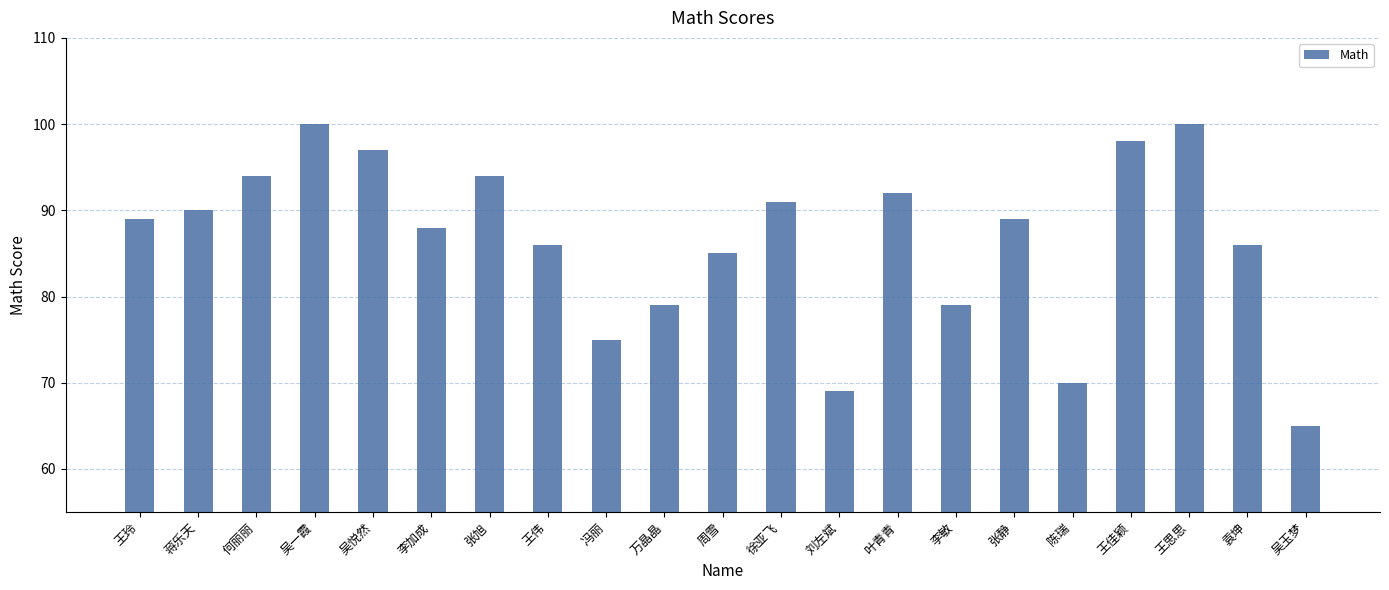

Read the value at 蒋乐天, to the nearest 5.

90